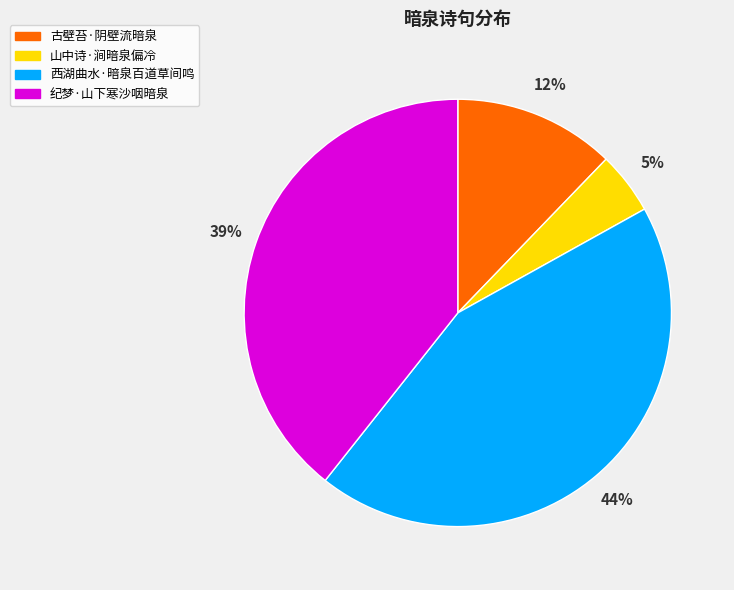

To the nearest percent, what is the average slice percentage?

25%